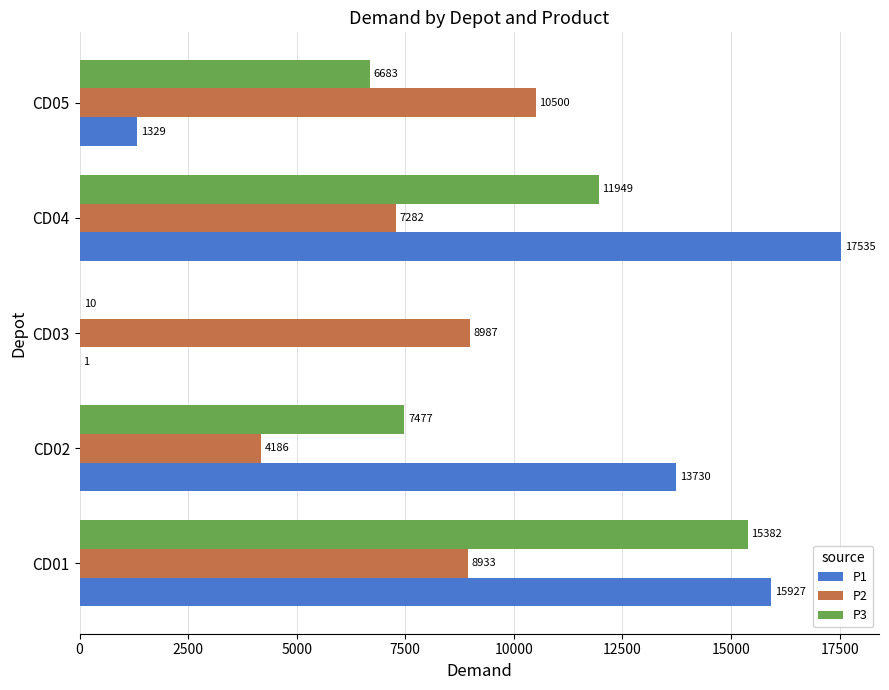

Read the P1 value at CD02.

13730